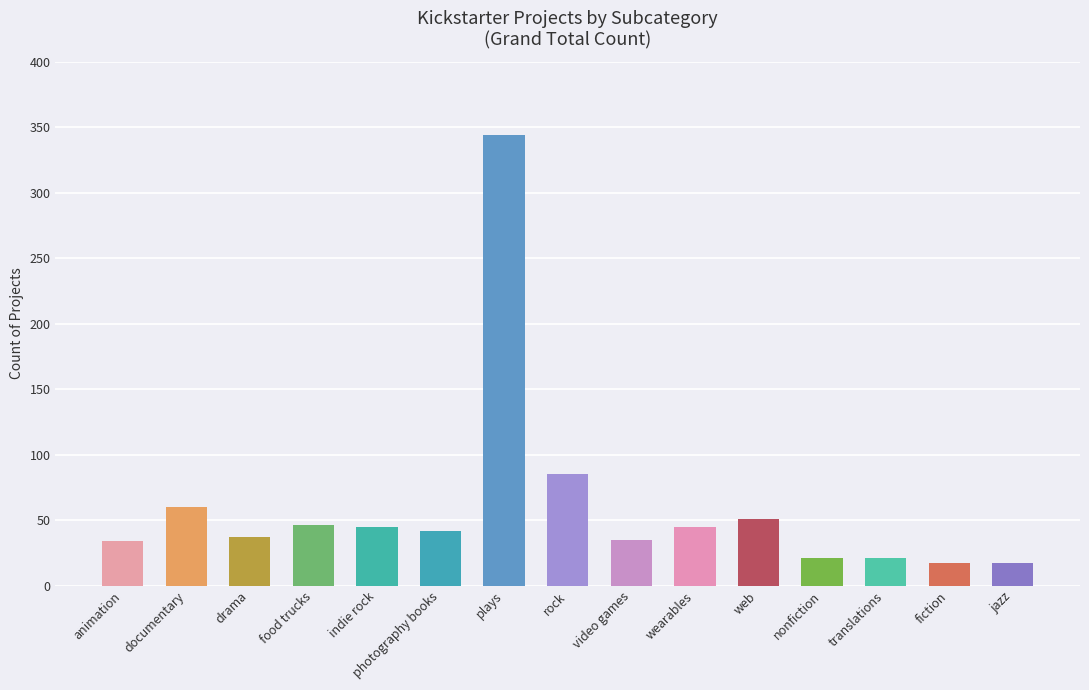

Count the number of data series in this chart.

1